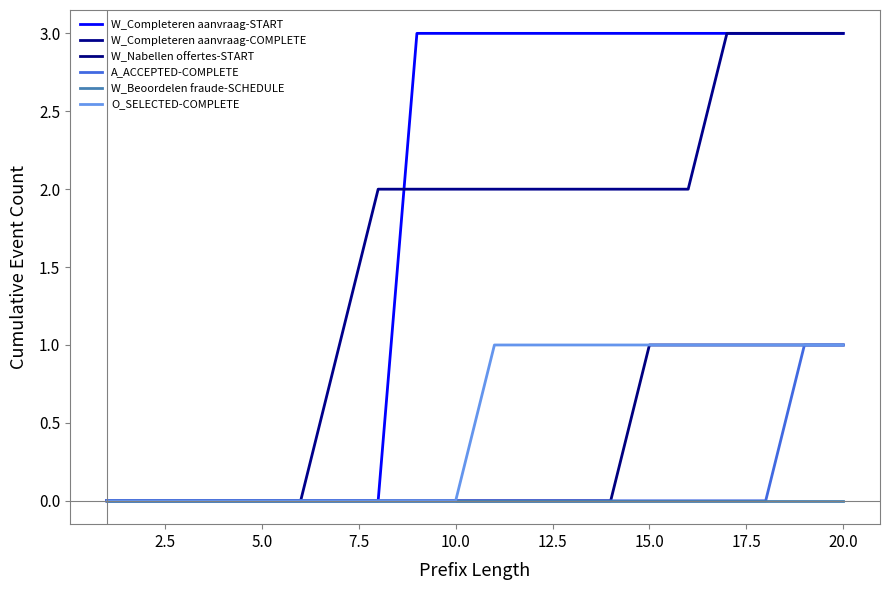

At how many categories does at least one series exceed 2?

12